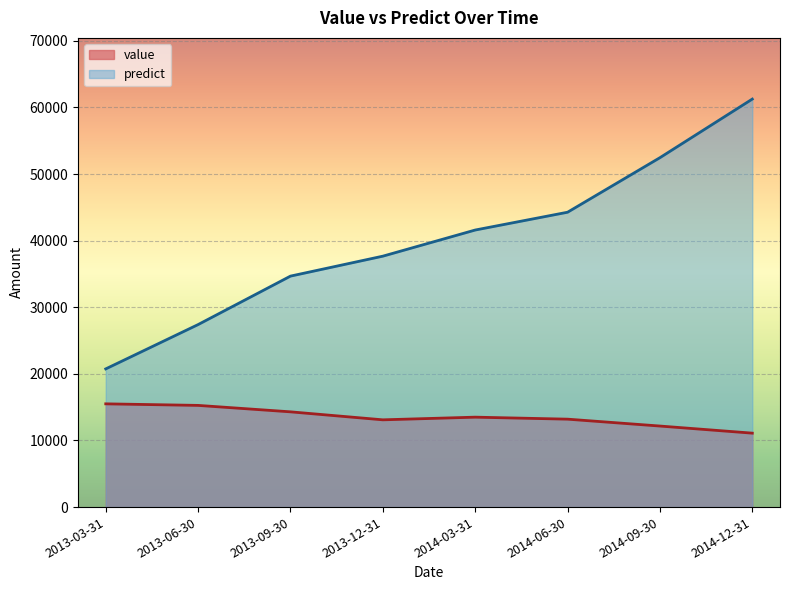

At which label is value closest to 13300?

2014-06-30